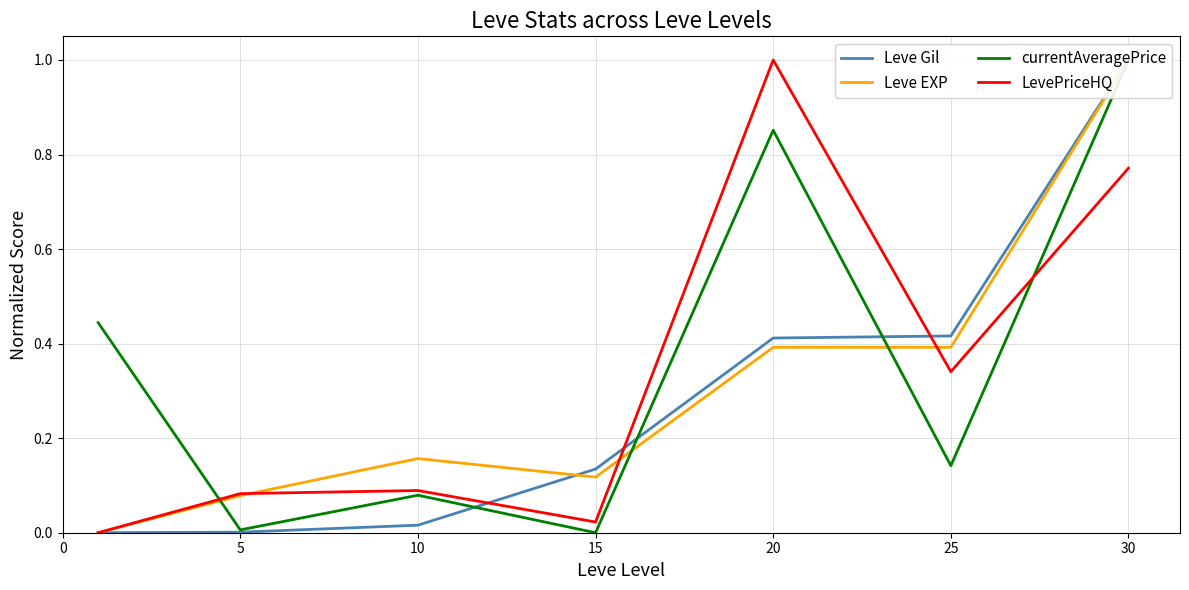

The Leve EXP series shows 0.4 at 25. True or false?

True